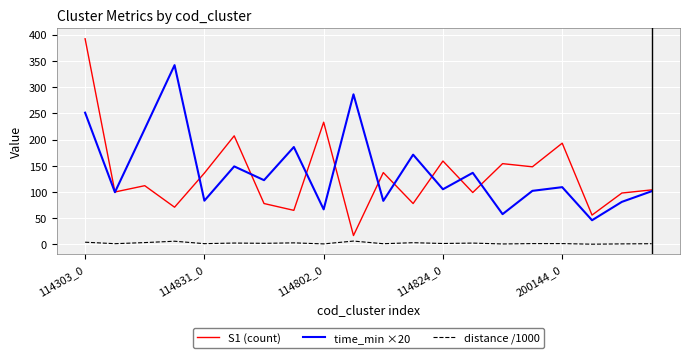

Which series has the widest spread of values?

S1 (count)